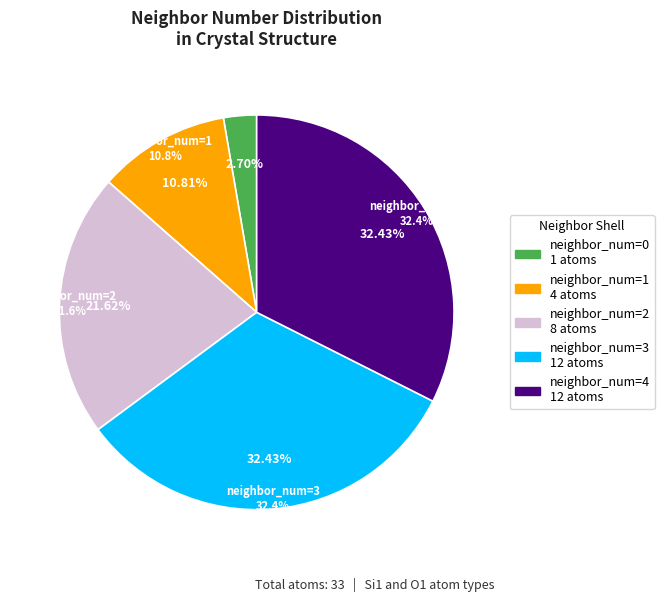

To the nearest percent, what percentage of the pie is 2?

22%